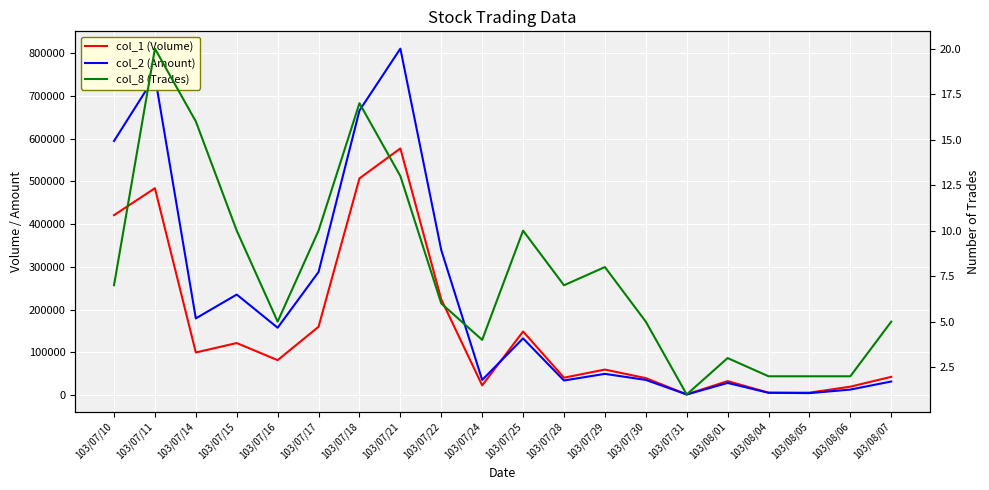

Reading right to left, transcribe all the data shown in this chart.

col_1 (Volume): 43000	20000	6000	6000	33000	2000	40000	60000	41000	149000	23000	224000	577000	507000	160000	82000	122000	100000	484000	421000
col_2 (Amount): 32080	13200	4890	5720	28720	1760	35800	49950	34450	132880	35750	339270	810390	665550	288100	157830	235400	179680	745610	594370
col_8 (Trades): 5	2	2	2	3	1	5	8	7	10	4	6	13	17	10	5	10	16	20	7